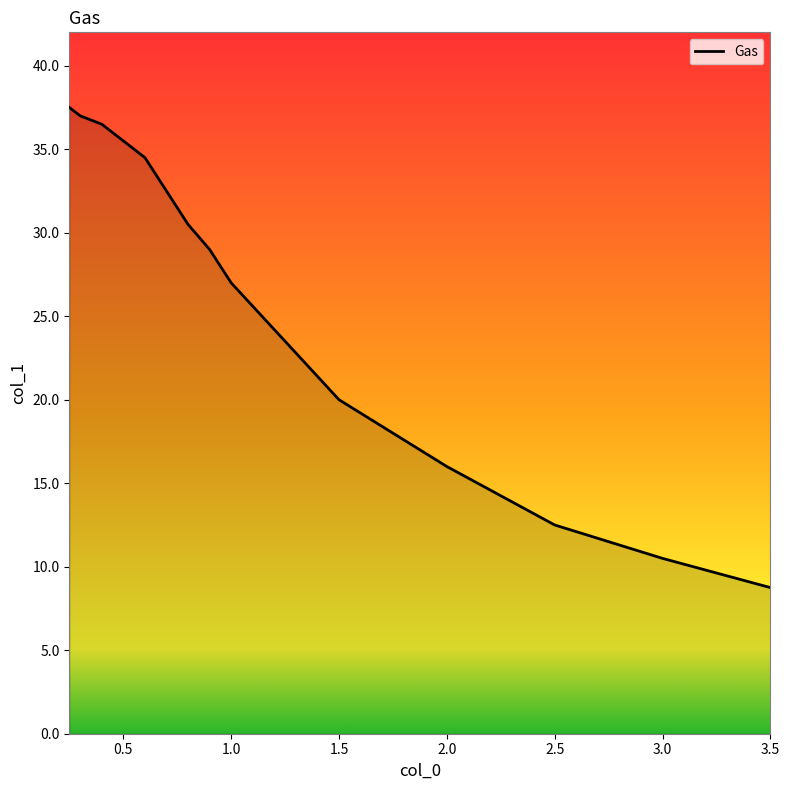

List the labels in order of value, largest first.

0.25, 0.3, 0.4, 0.5, 0.6, 0.7, 0.8, 0.9, 1.0, 1.5, 2.0, 2.5, 3.0, 3.5